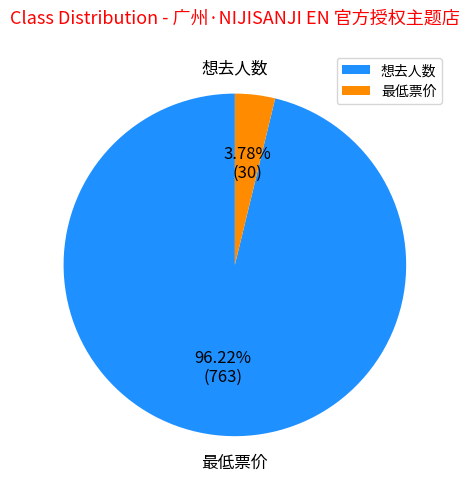

True or false: 最低票价 accounts for 4% of the total.

True